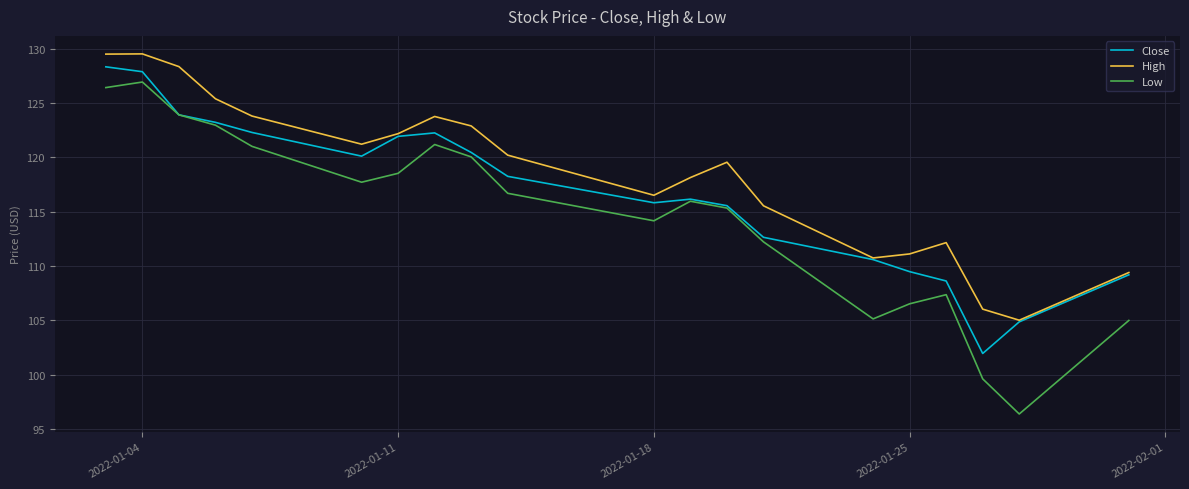

True or false: Low and High intersect in this chart.

False